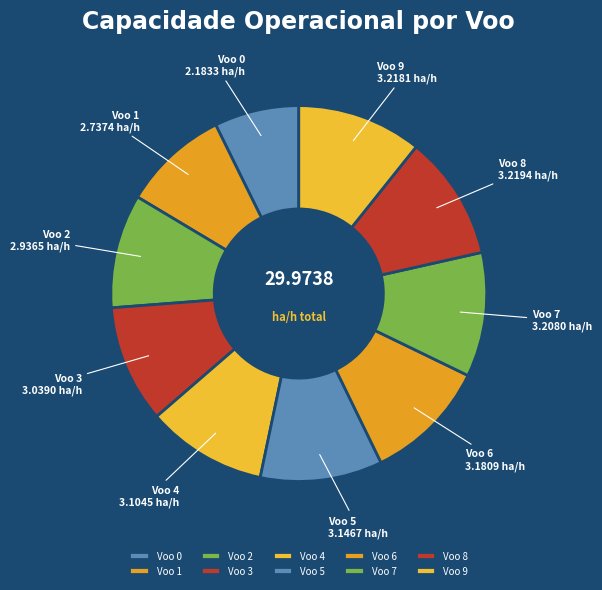

What is the ratio of the value at Voo 2 to the value at Voo 6?

0.9